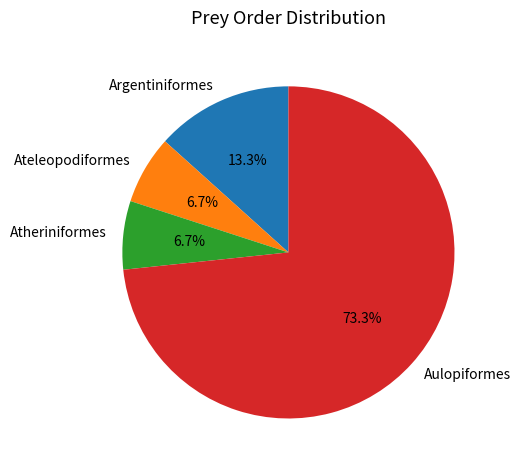

Is it true that Aulopiformes is 1% of the pie?

False